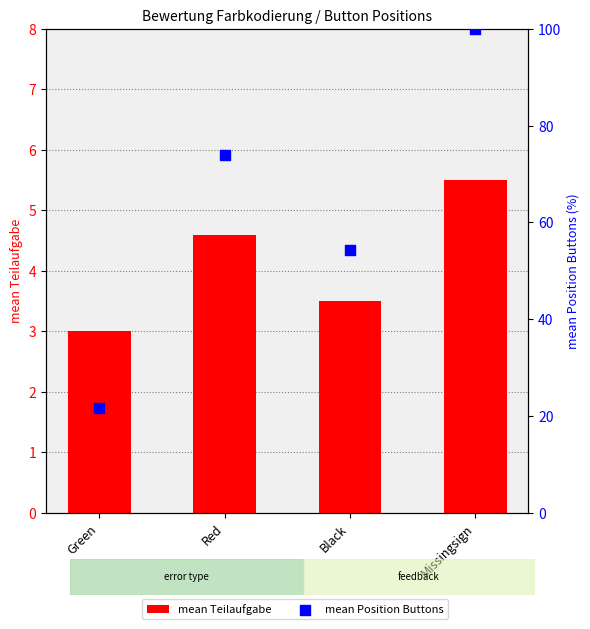

Which series reaches the maximum Y coordinate?

mean Position Buttons